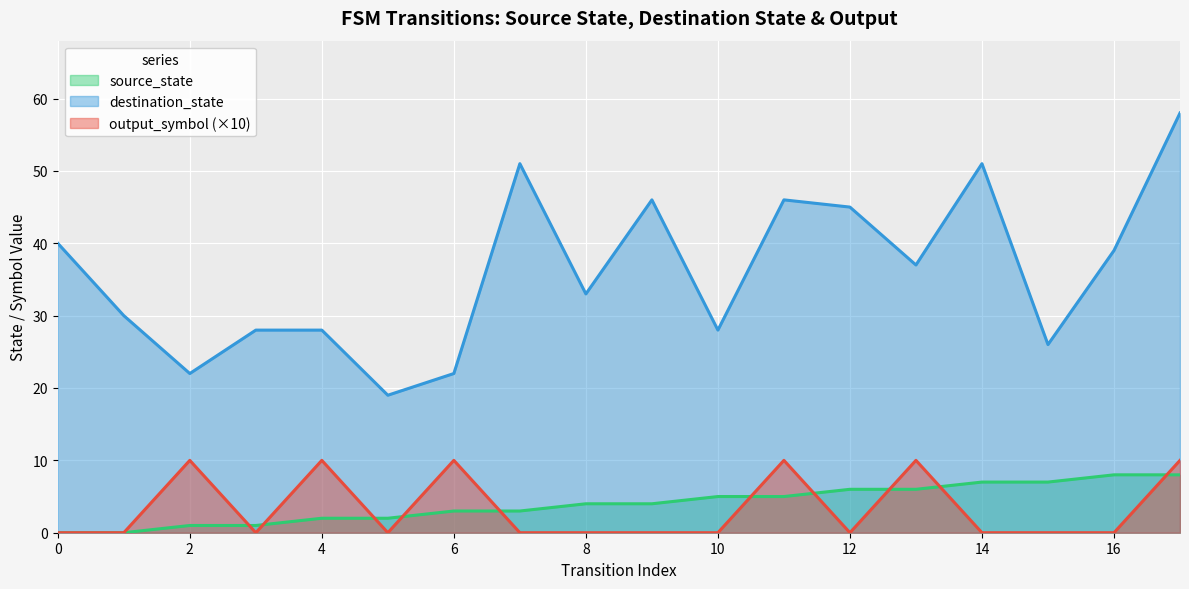

At how many categories does at least one series exceed 25?

15